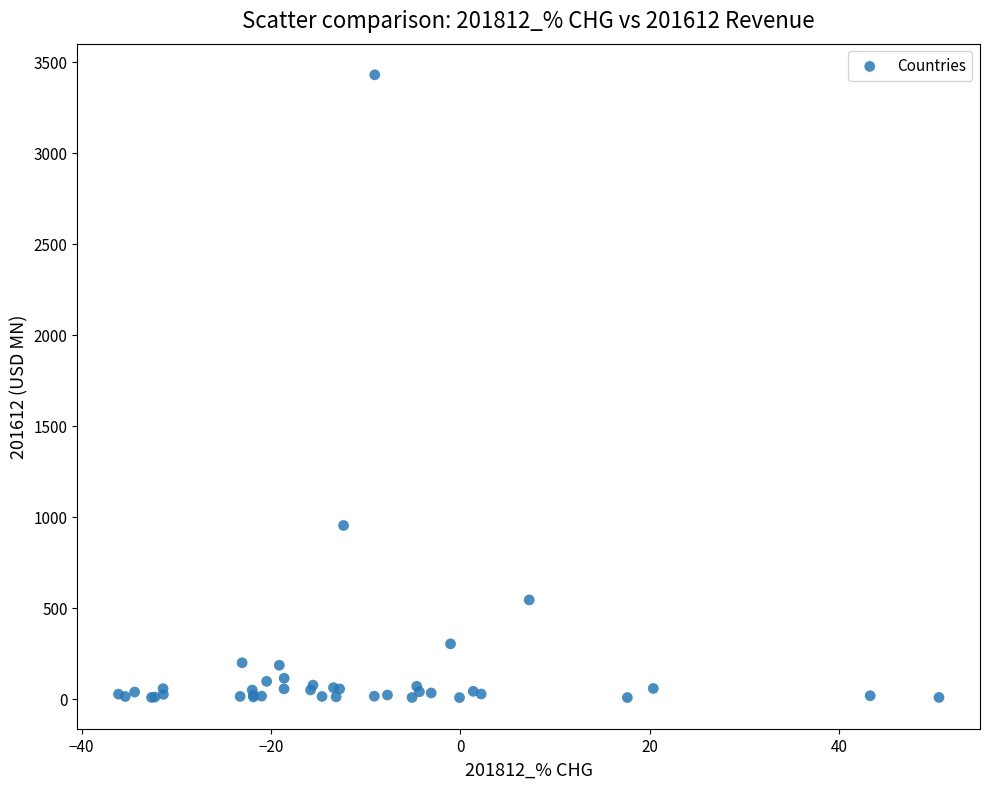

What Y value in the scatter plot is closest to 1717?

952.0